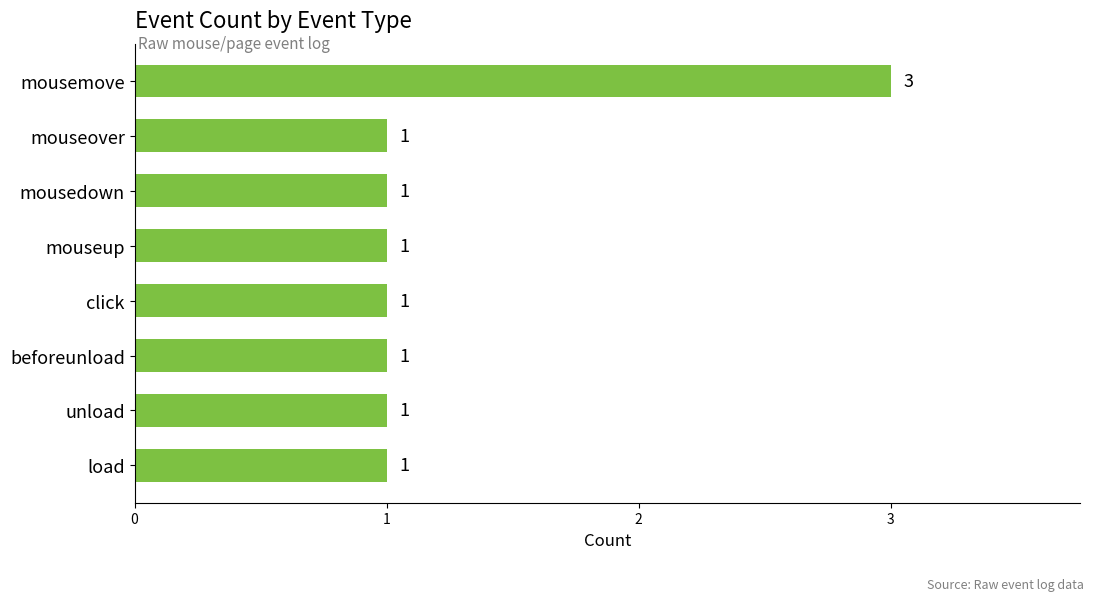

Are the bars horizontal?

Yes